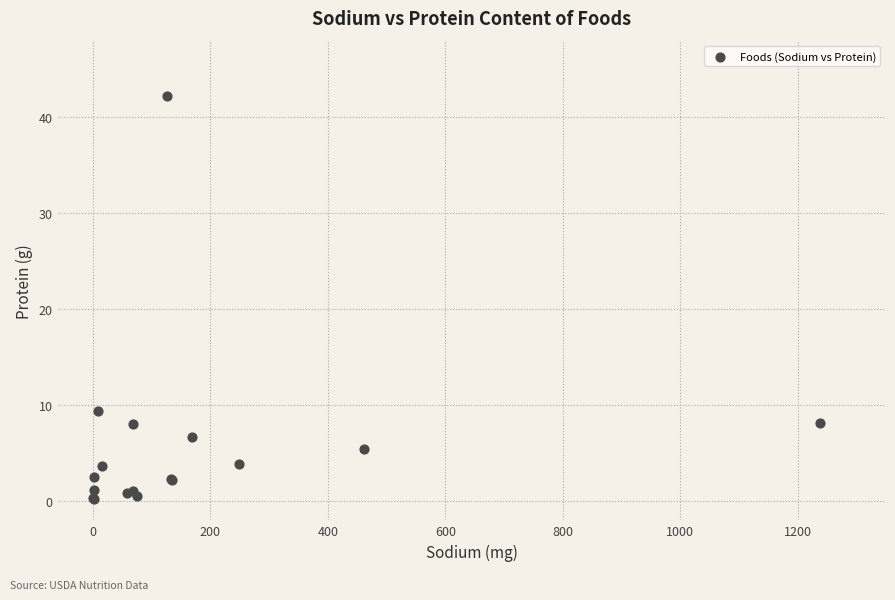

What Y value in the scatter plot is closest to 21?

9.4